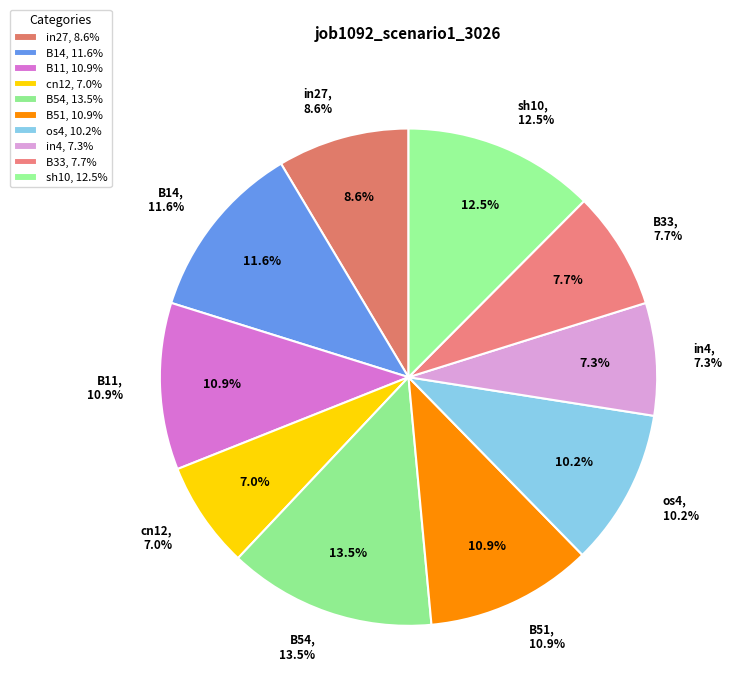

Which slice is the smallest?

cn12